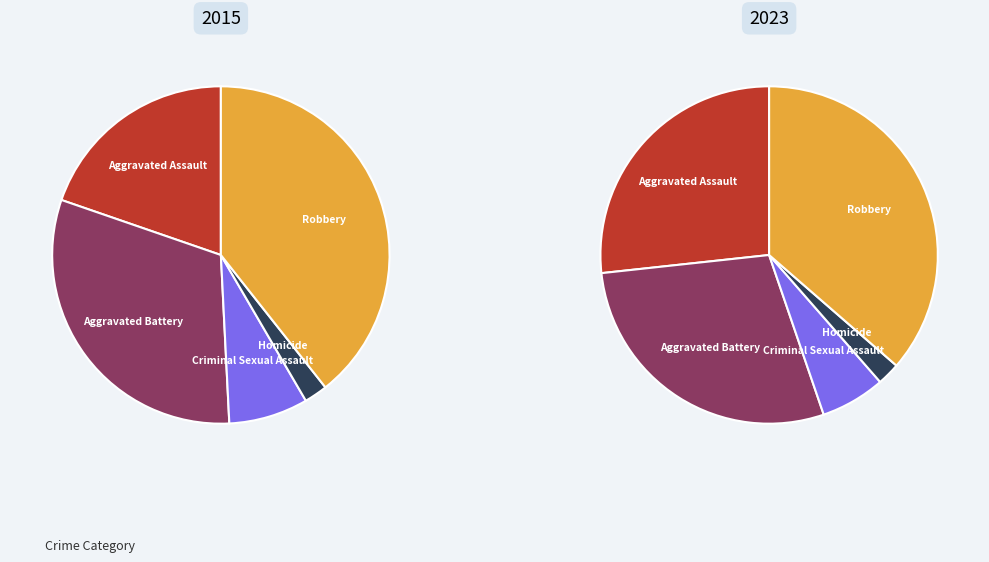

Which category has the biggest portion of the pie?

Robbery